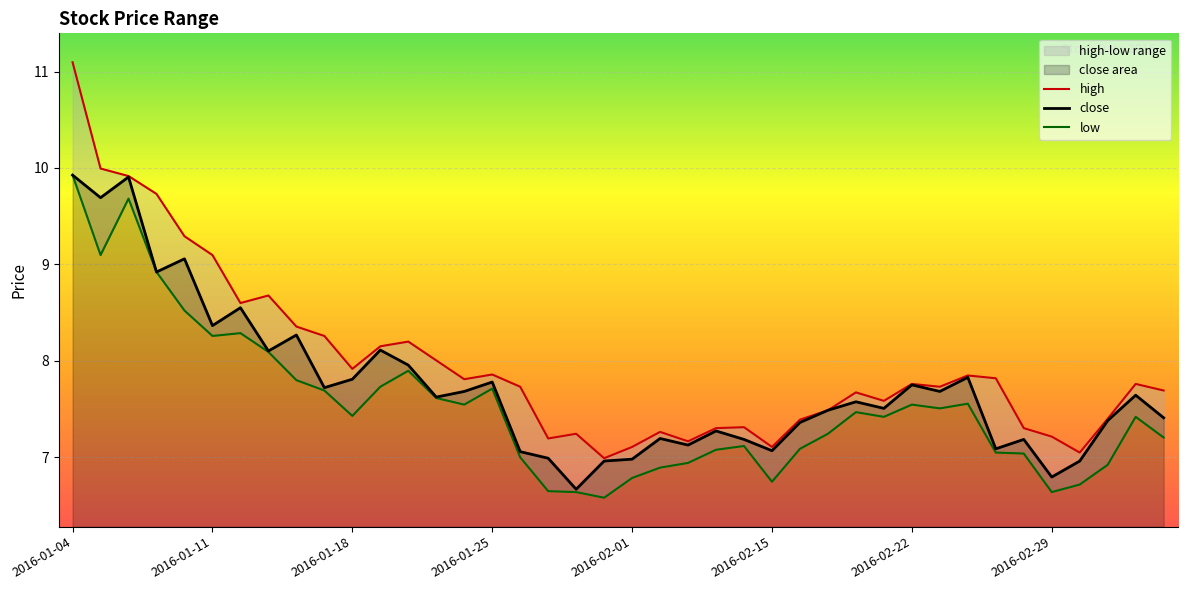

How many values in the close series are below 7?

6